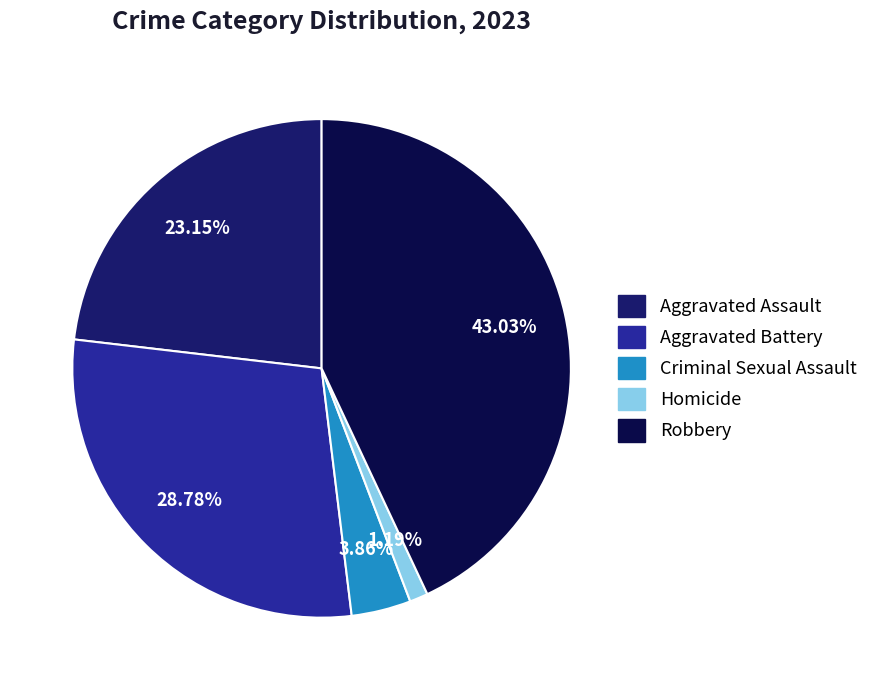

Is there a majority slice in this chart?

No